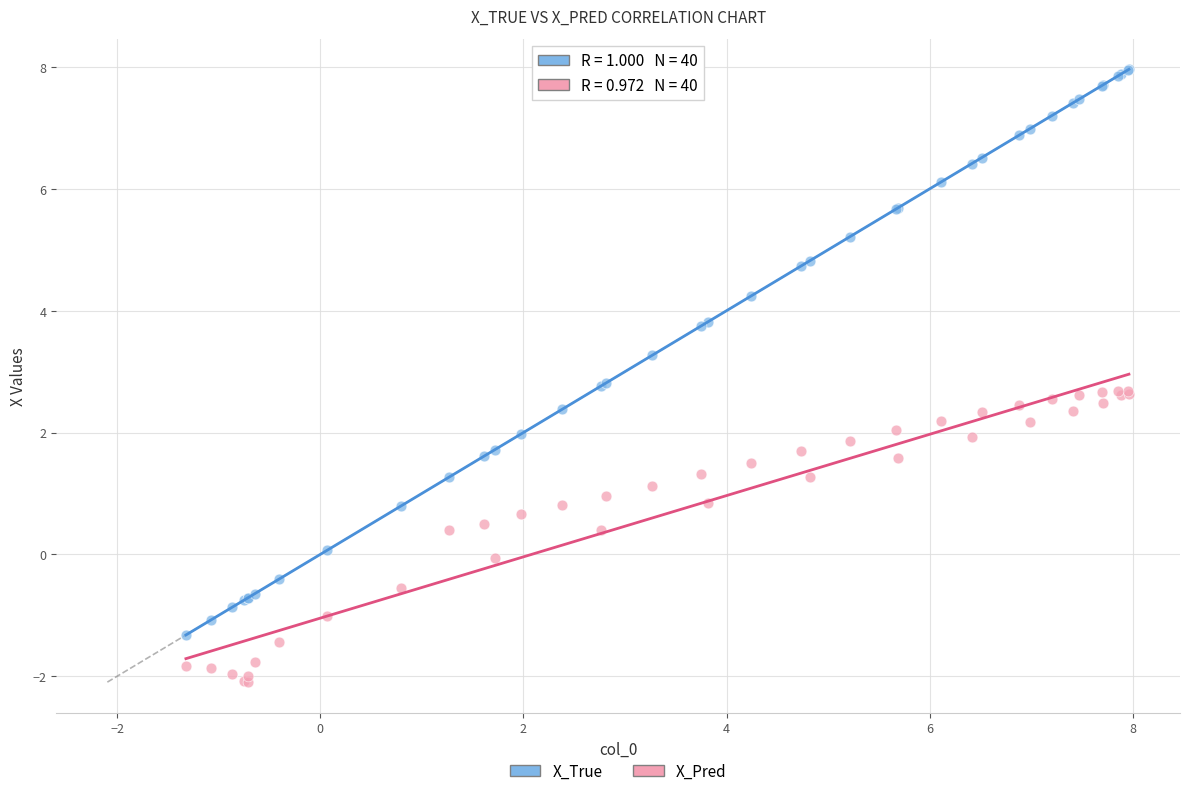

Which series reaches the maximum Y coordinate?

X_True